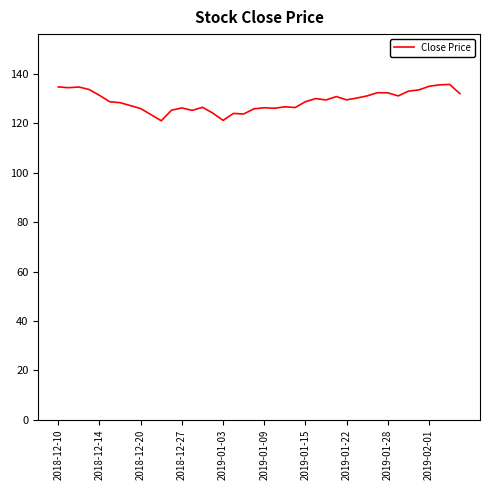

What is the difference between the maximum and minimum values?

14.7